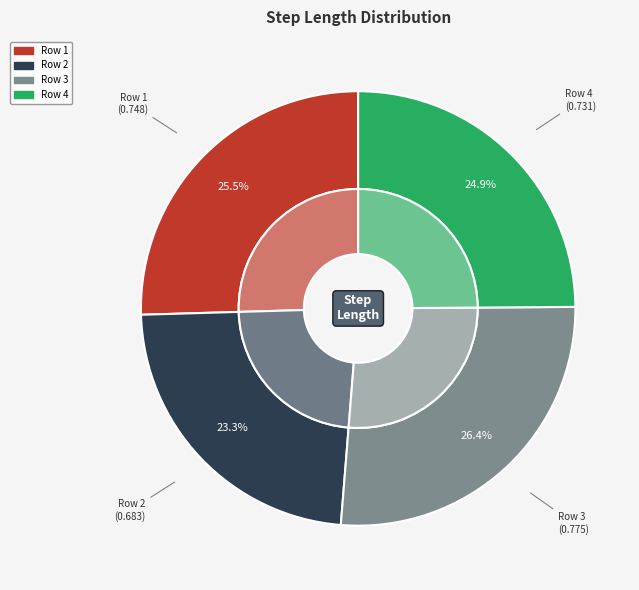

Count the number of slices in the pie.

4